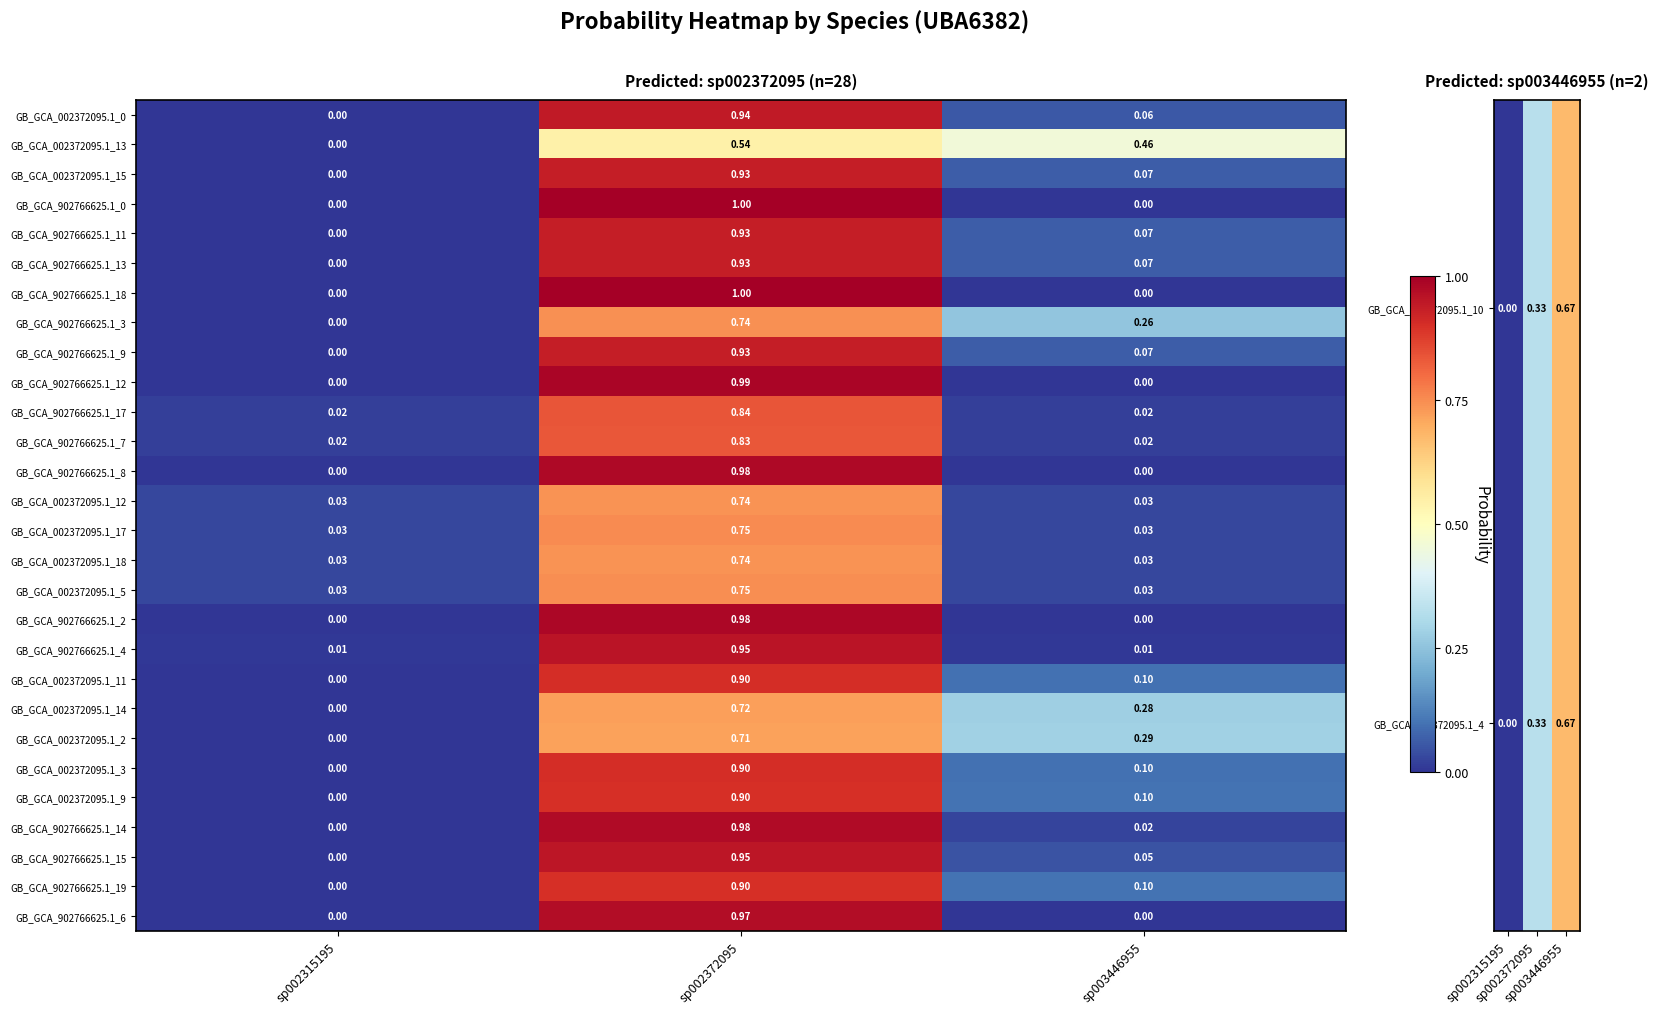

At which label is GB_GCA_002372095.1_2 closest to 0?

sp002315195